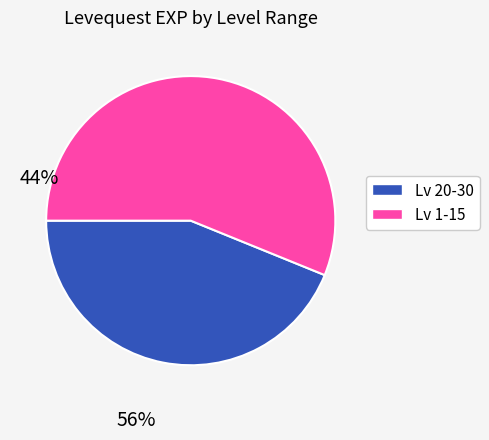

Does any single category account for the majority?

Yes